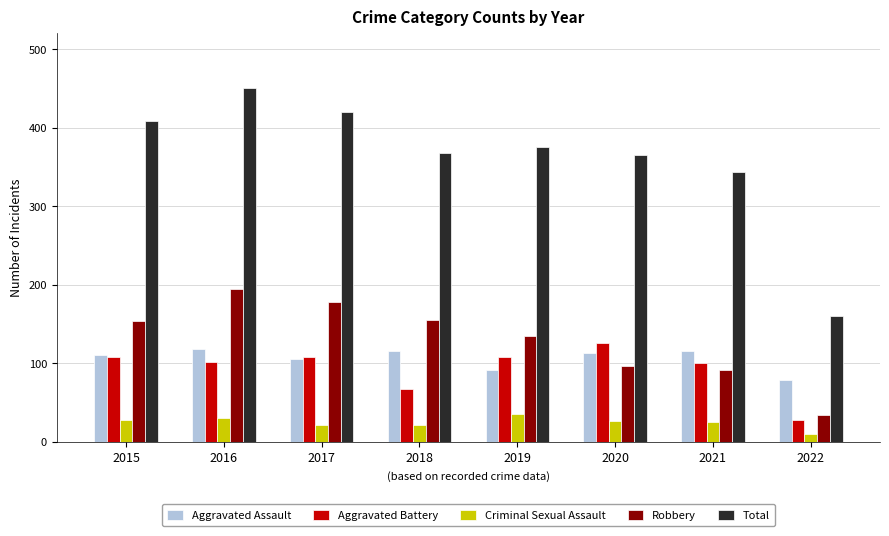

What is the difference between the highest and lowest values at 2020?

338